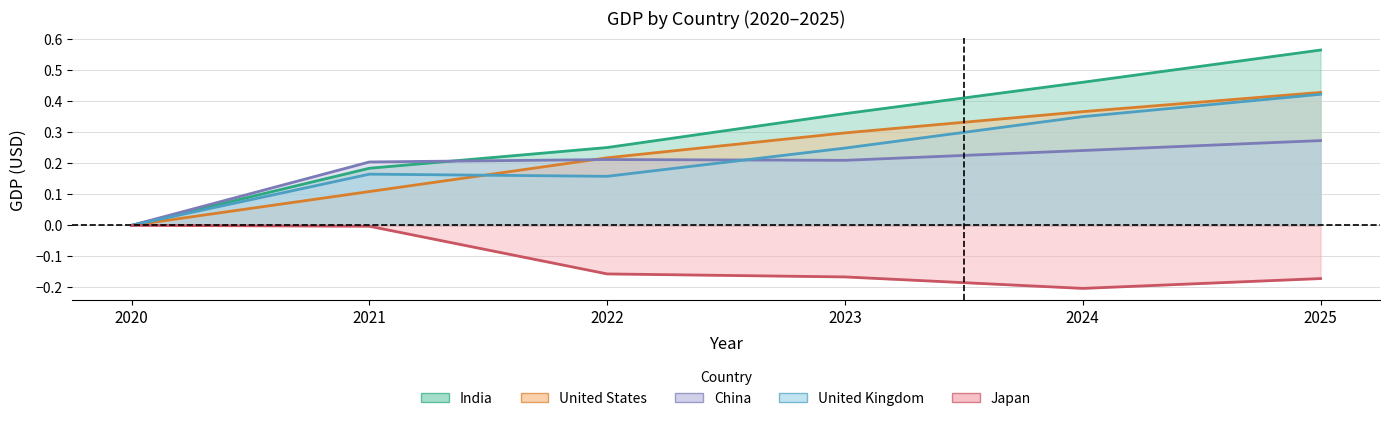

What are all the series names shown in the legend?

India, United States, China, United Kingdom, Japan